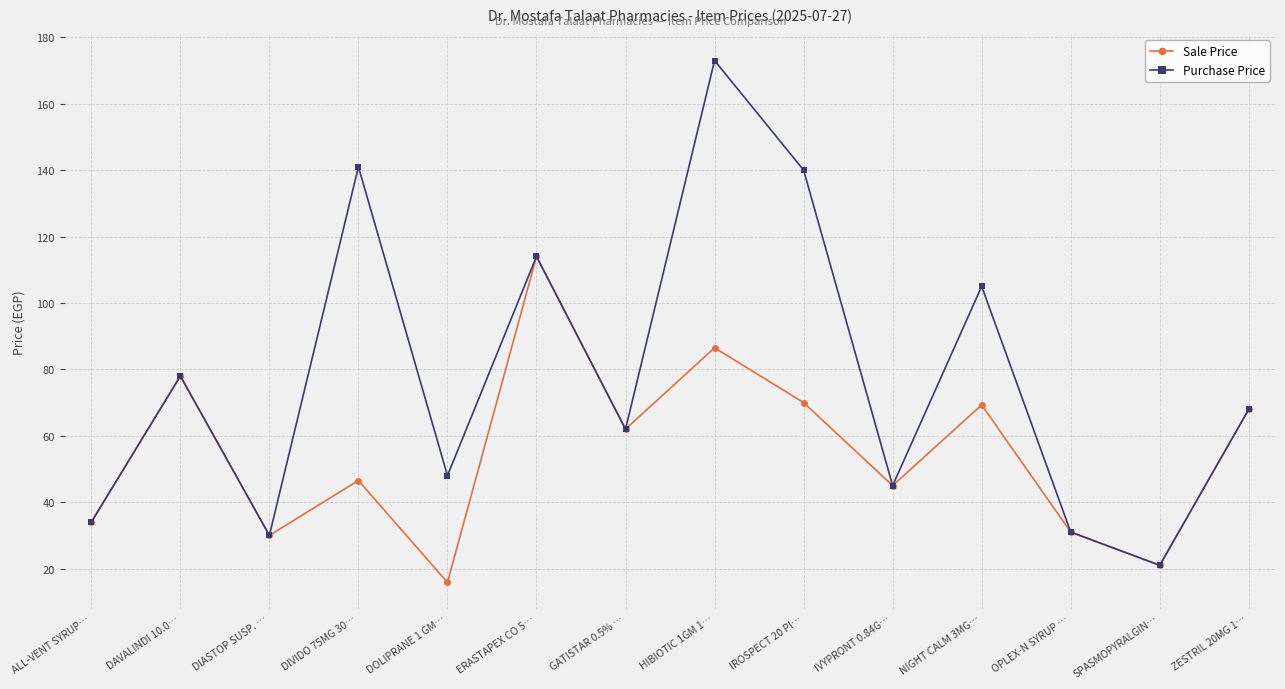

Which label corresponds to the smallest value in the chart?

DOLIPRANE 1 GM…